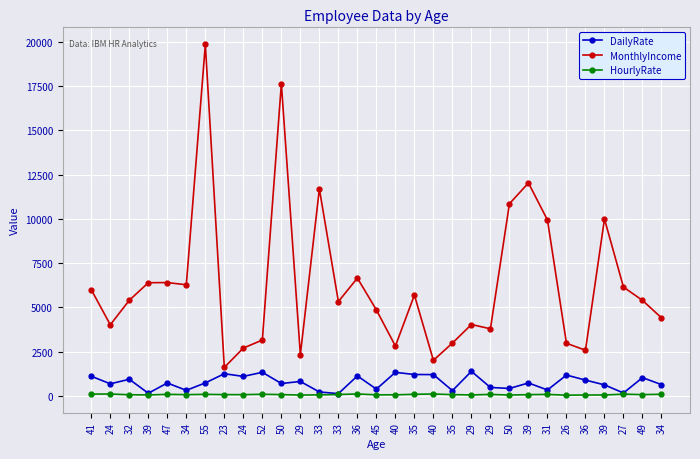

The value of HourlyRate at 39 is 42. True or false?

True